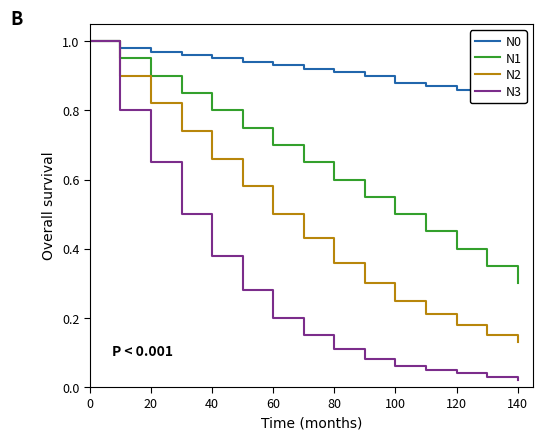

Rank the series by their average value, from lowest to highest.

N3, N2, N1, N0